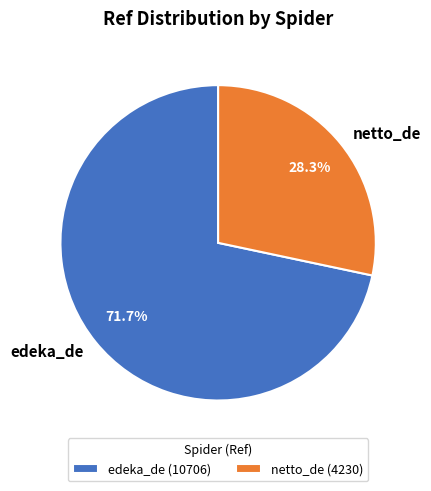

True or false: netto_de accounts for 38% of the total.

False